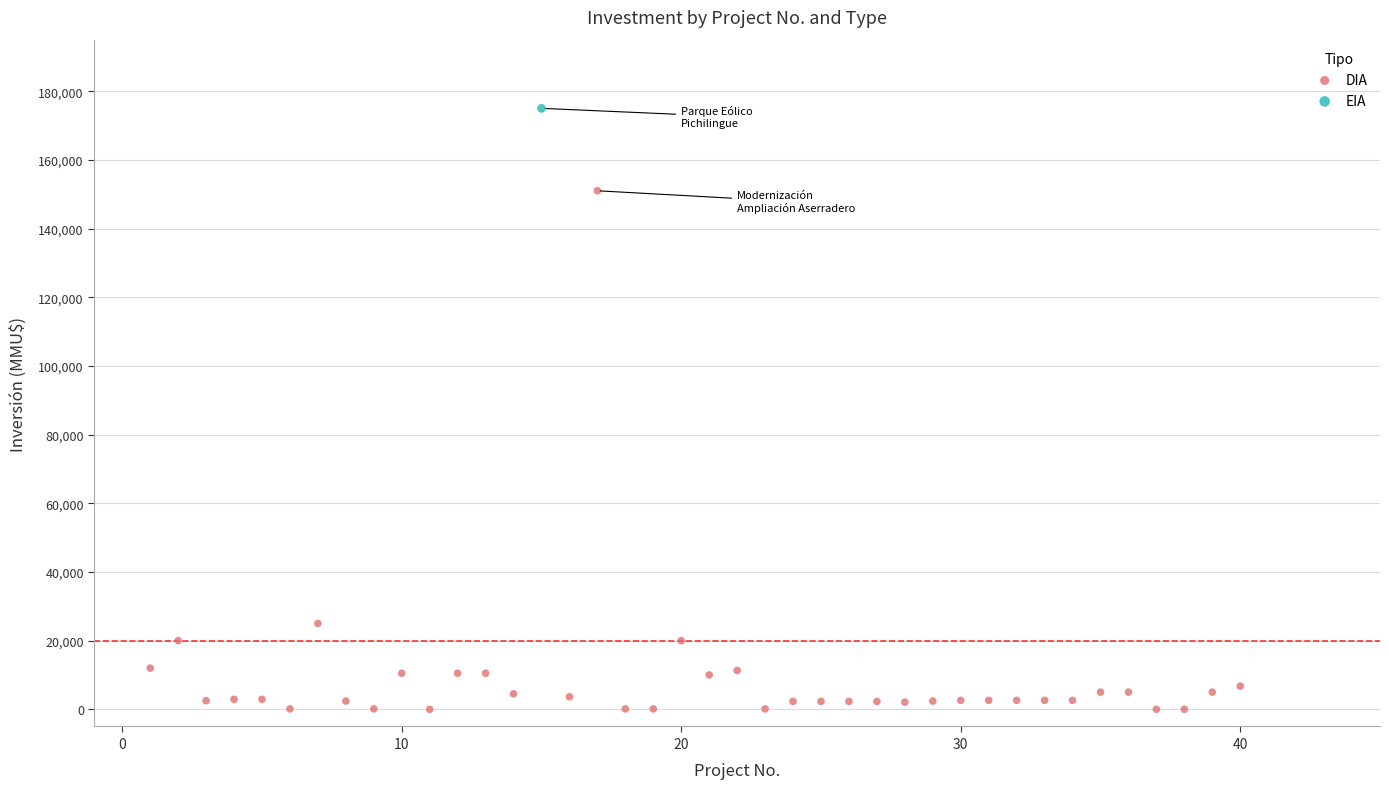

What are all the series names shown in the legend?

DIA, EIA